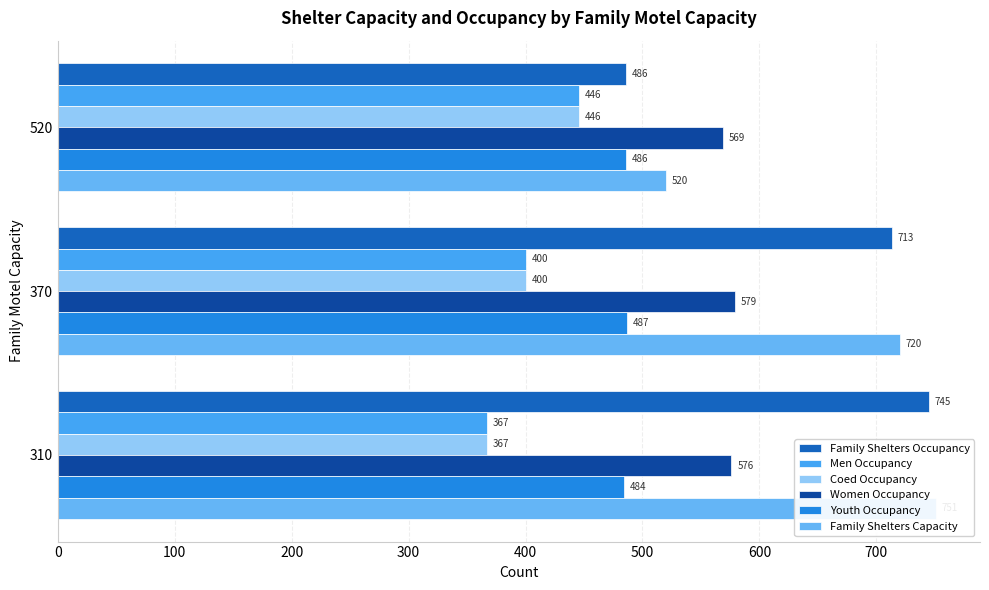

How many Youth Occupancy values are between 484 and 487?

3